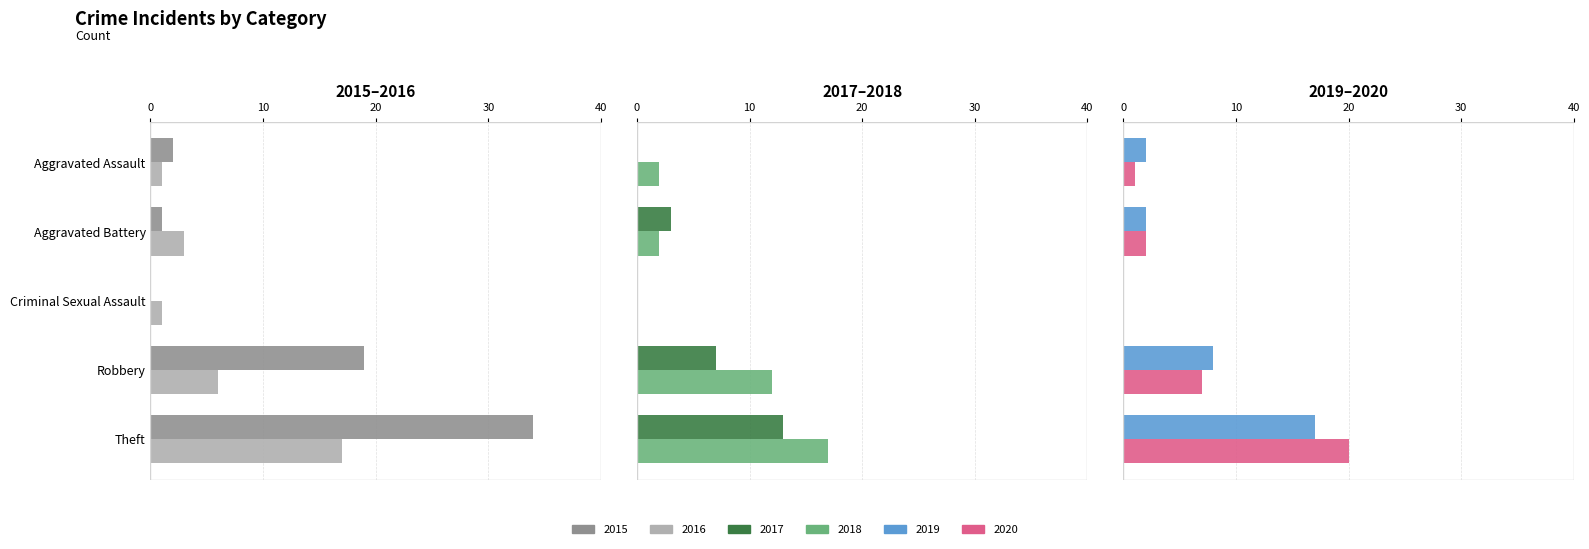

Does the chart contain any negative values?

No